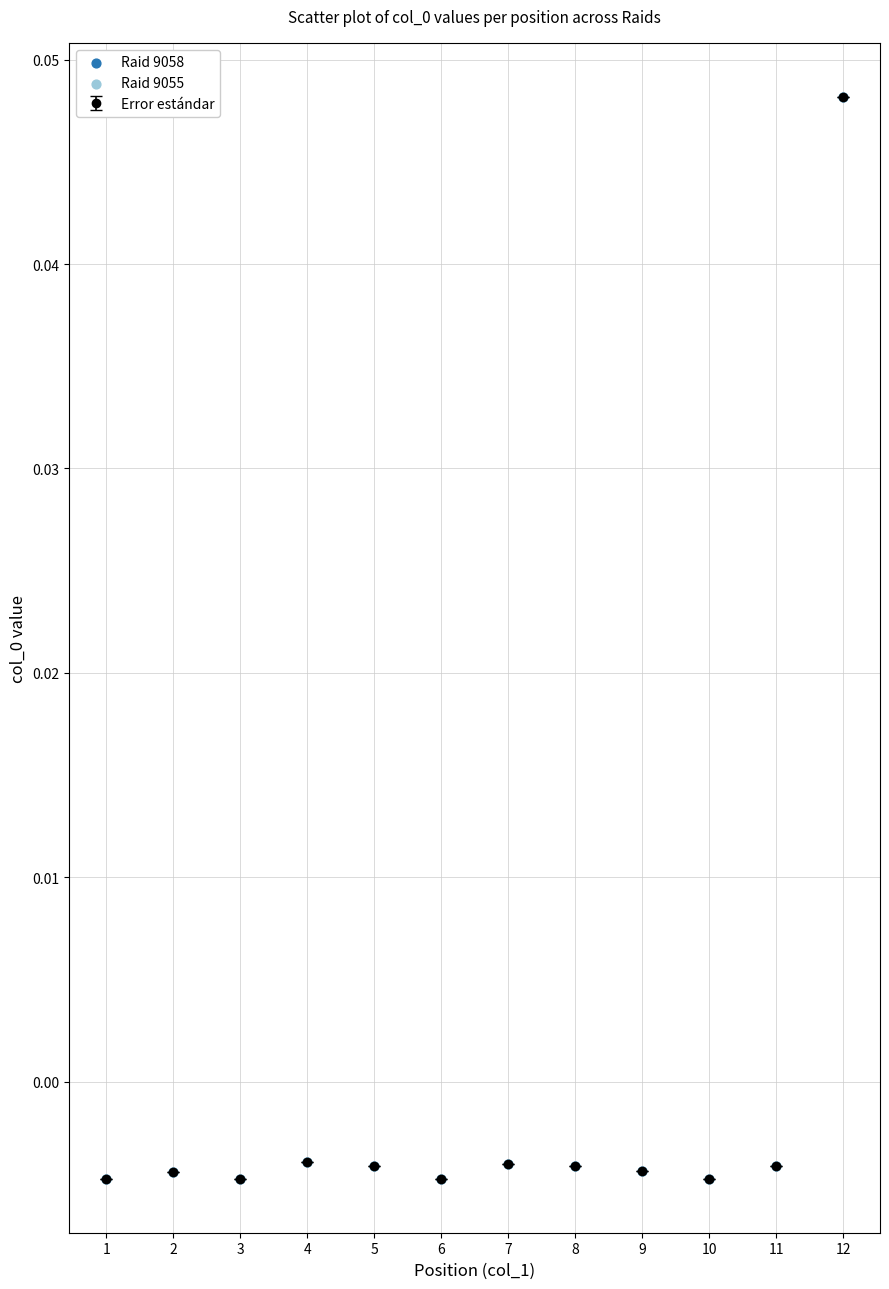

At which label does the data first exceed 0?

12